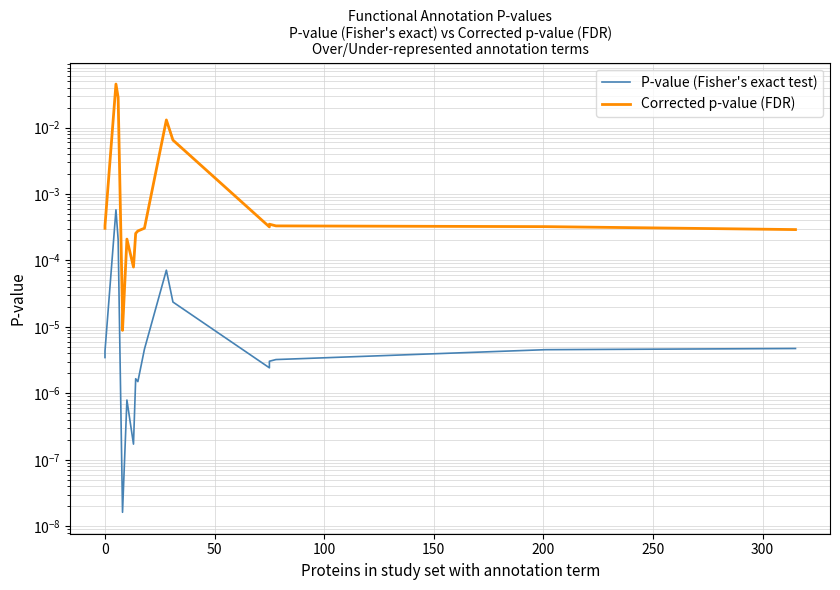

Does the chart have visible grid lines?

Yes